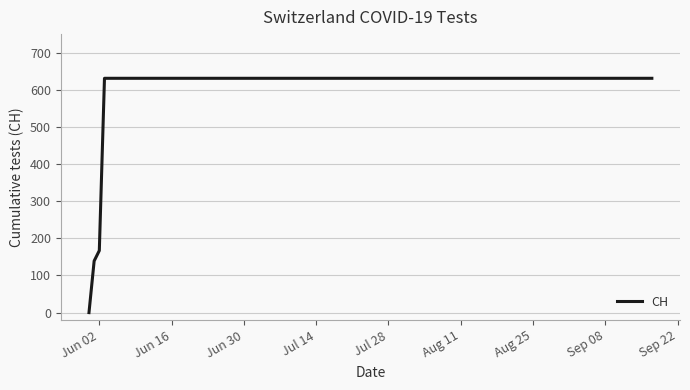

What is the maximum value shown in the chart?

631